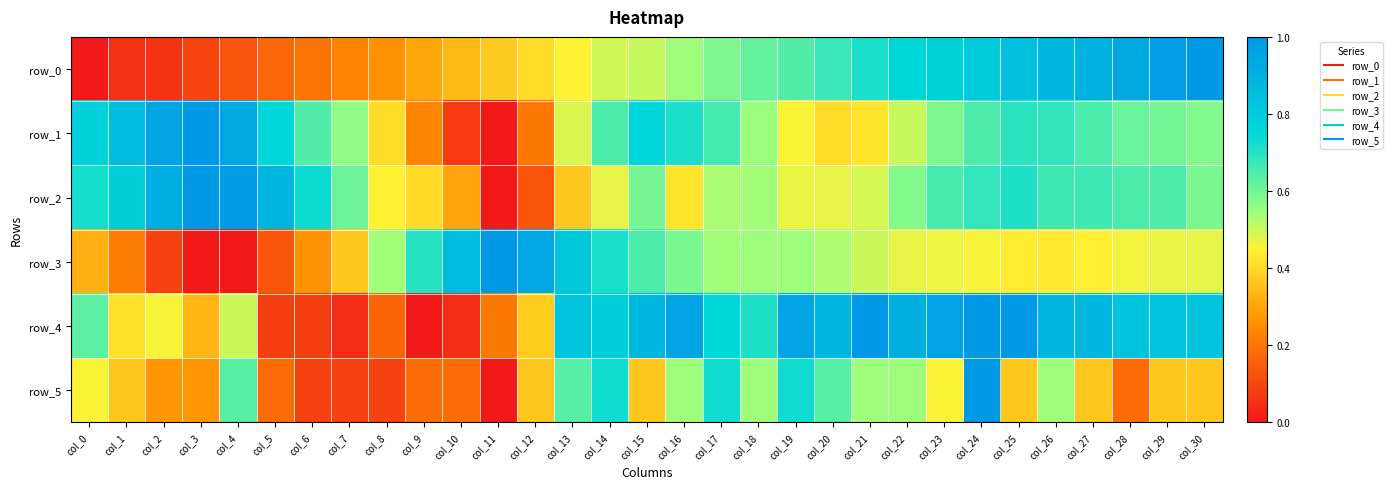

True or false: row_5 has a value of 0.8 at col_22.

False